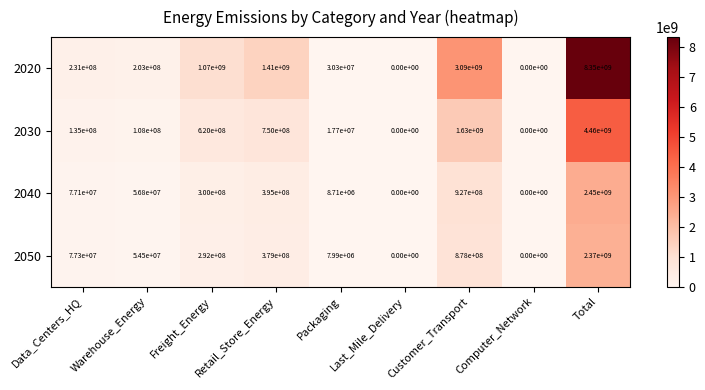

Rank the series at Data_Centers_HQ from highest to lowest value.

2020, 2030, 2050, 2040